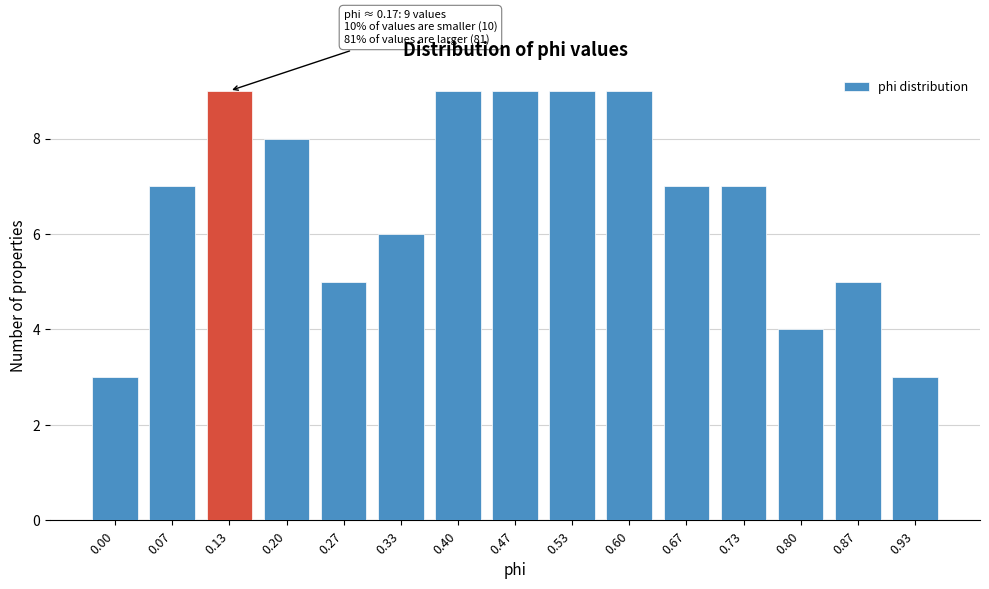

Reading left to right, what are all the values shown in this chart?

3	7	9	8	5	6	9	9	9	9	7	7	4	5	3